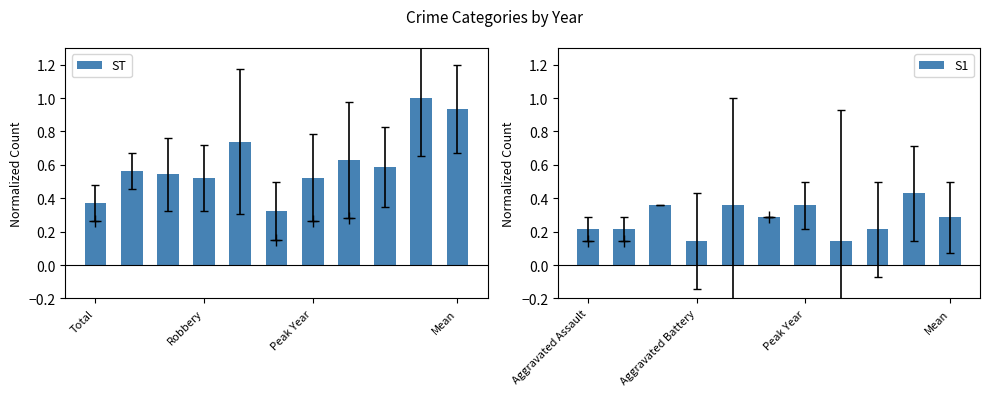

What is the difference between the maximum and minimum values in the S1 series?

0.3